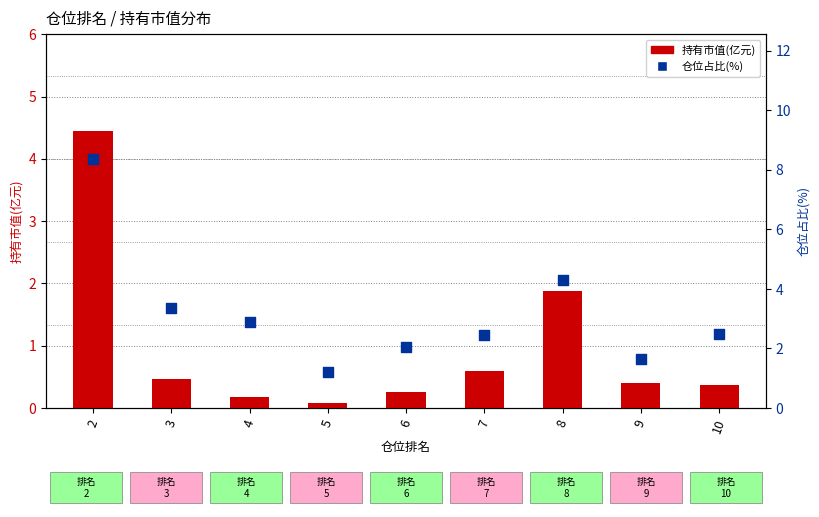

What are all the series names shown in the legend?

持有市值(亿元), 仓位占比(%)